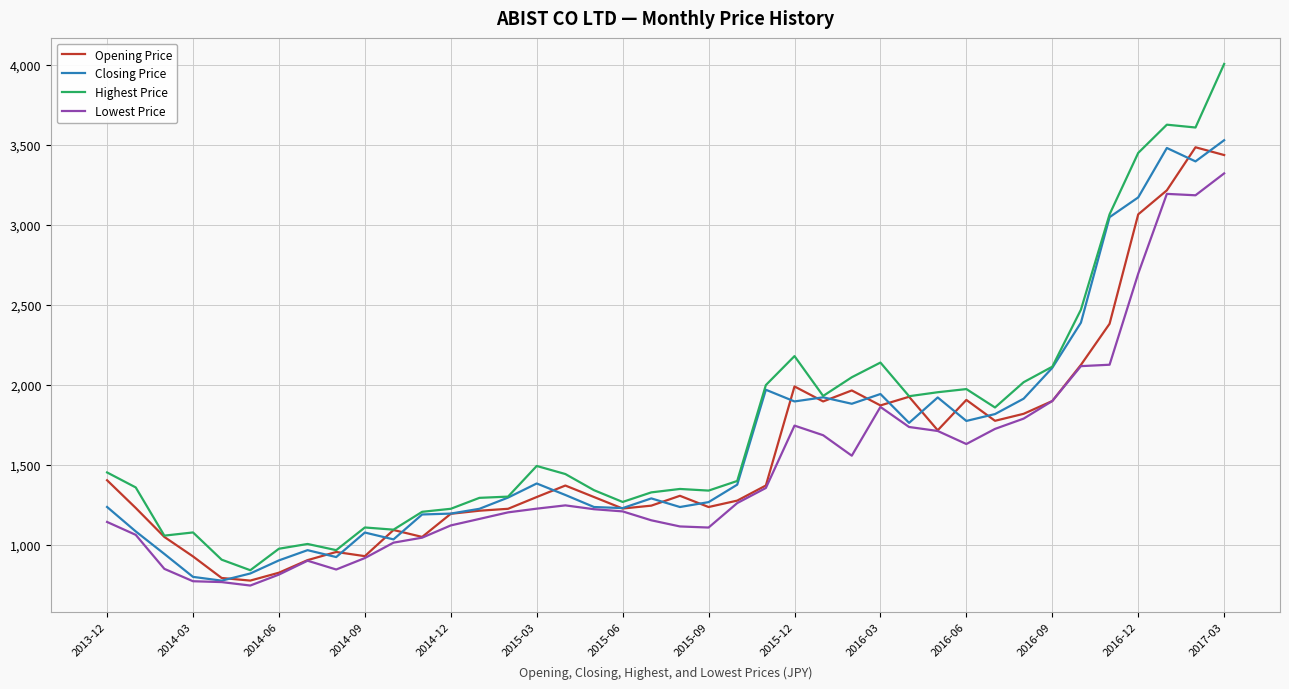

What is the minimum value for Opening Price?

777.8